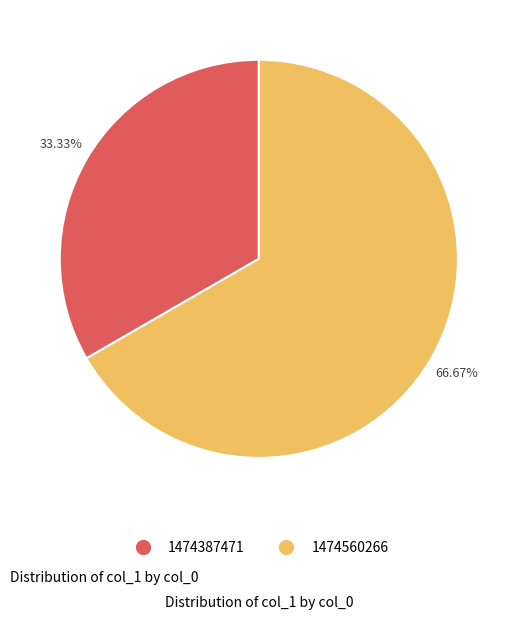

Is there a majority slice in this chart?

Yes